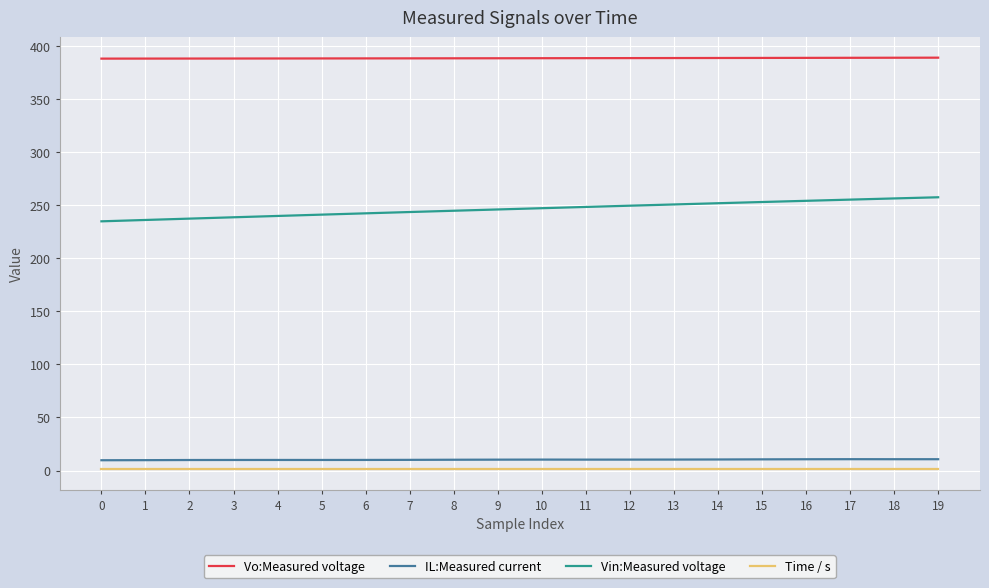

What is the sum of the Time / s values at 0 and 2?

2.3